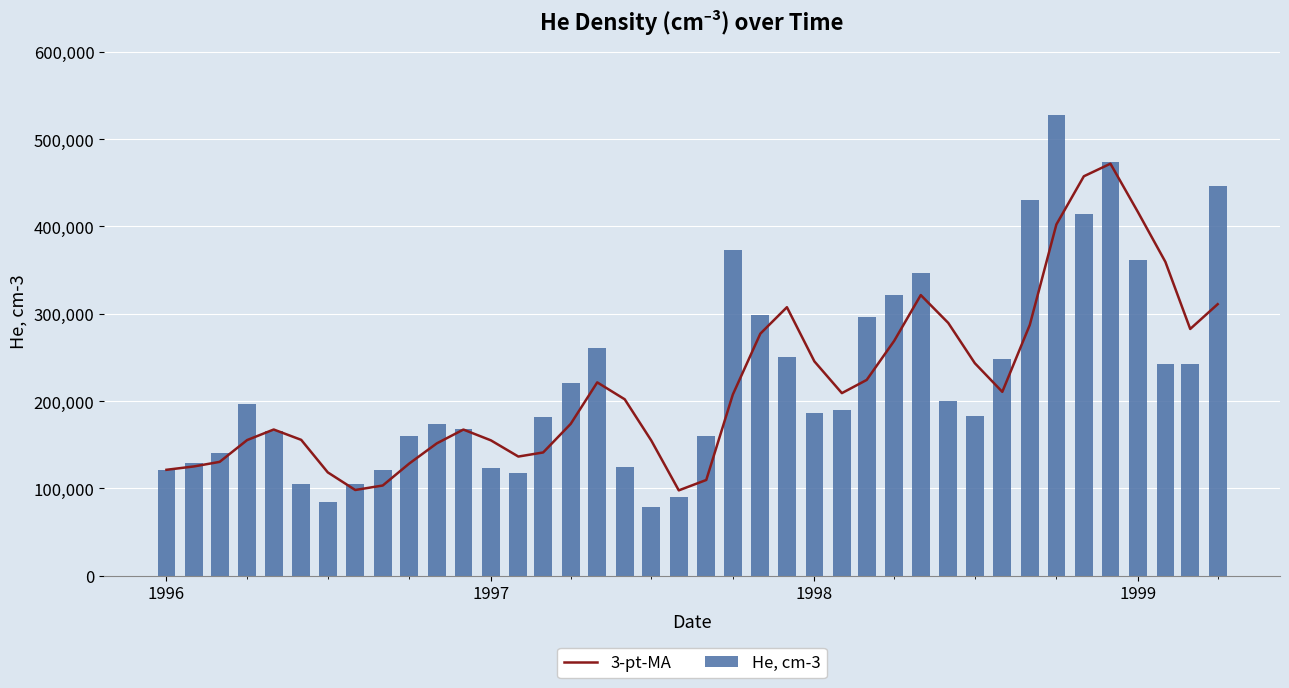

What is the sum of all He, cm-3 values?

9063370